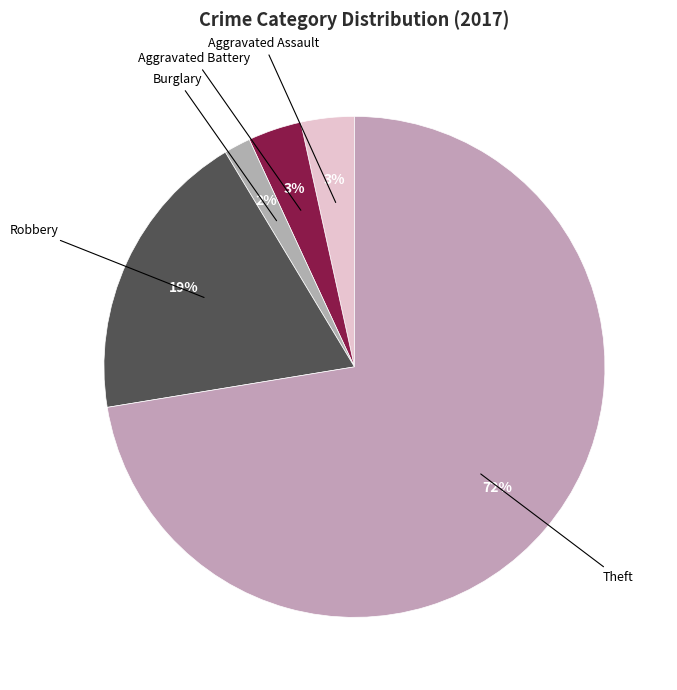

Does Aggravated Battery account for over 50% of the chart?

No